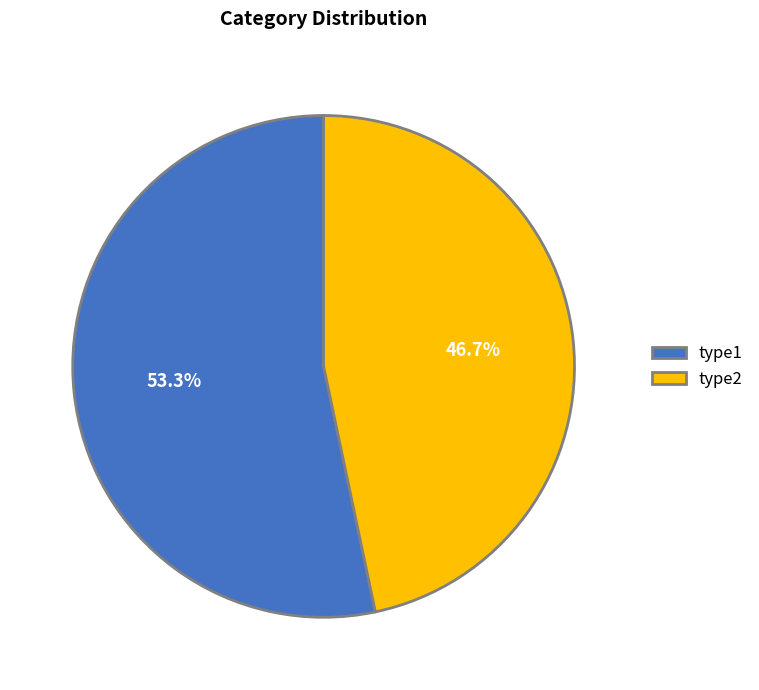

To the nearest percent, what portion does type1 represent?

53%